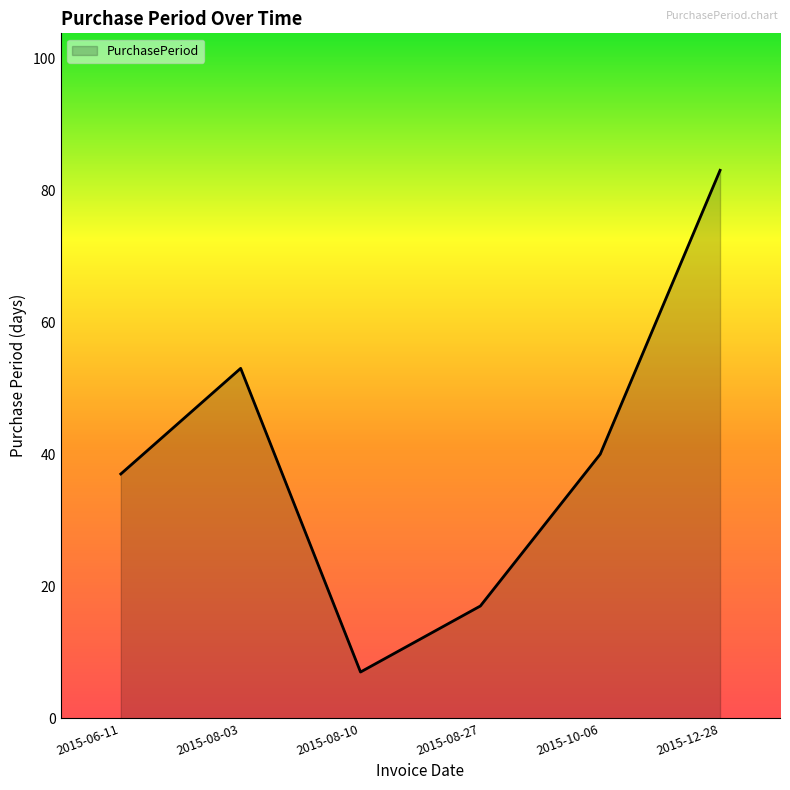

What position from the left is 2015-12-28?

6